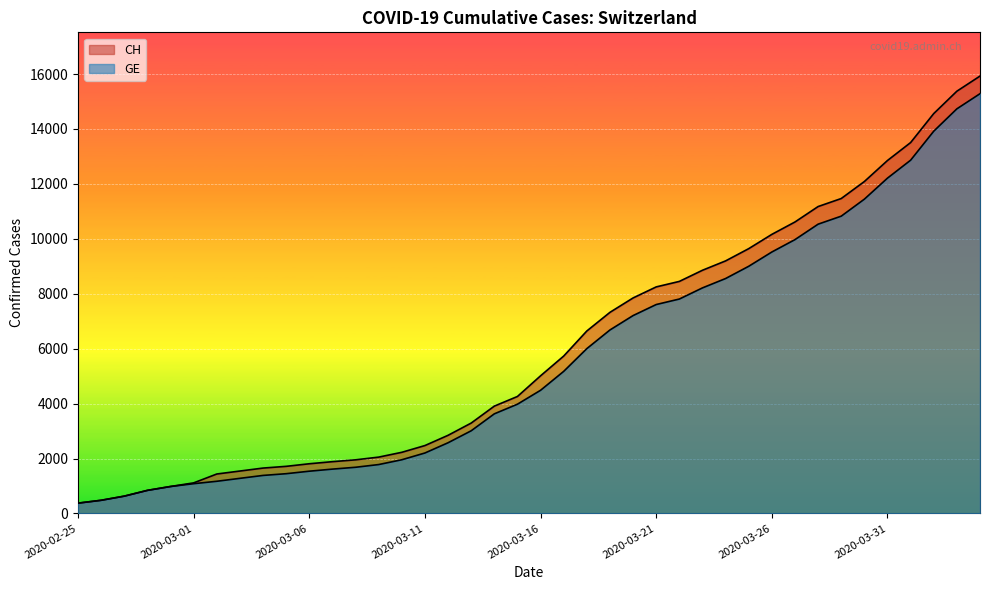

What is the difference between the CH values at 2020-03-03 and 2020-03-25?

8098